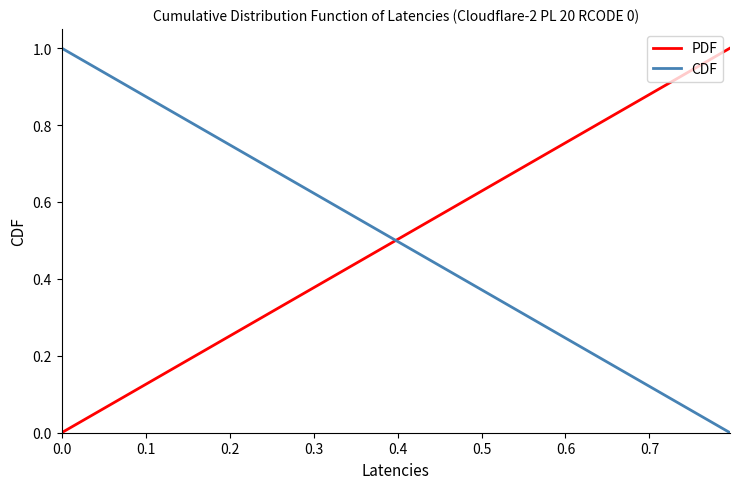

How many intersections are there between PDF and CDF?

1